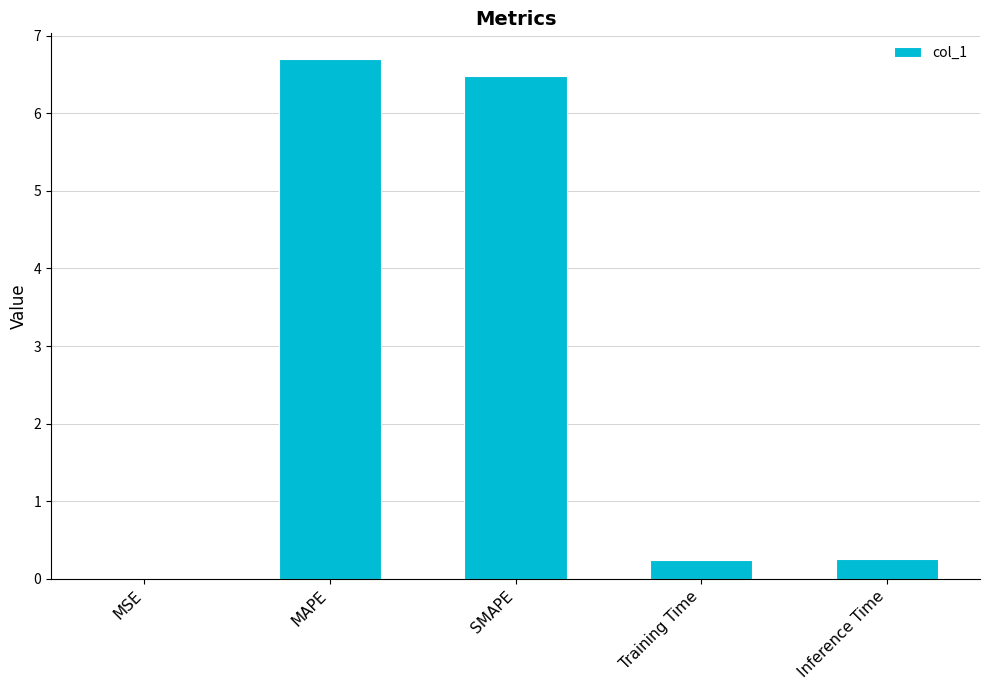

What is the difference between the values at SMAPE and Inference Time?

6.2